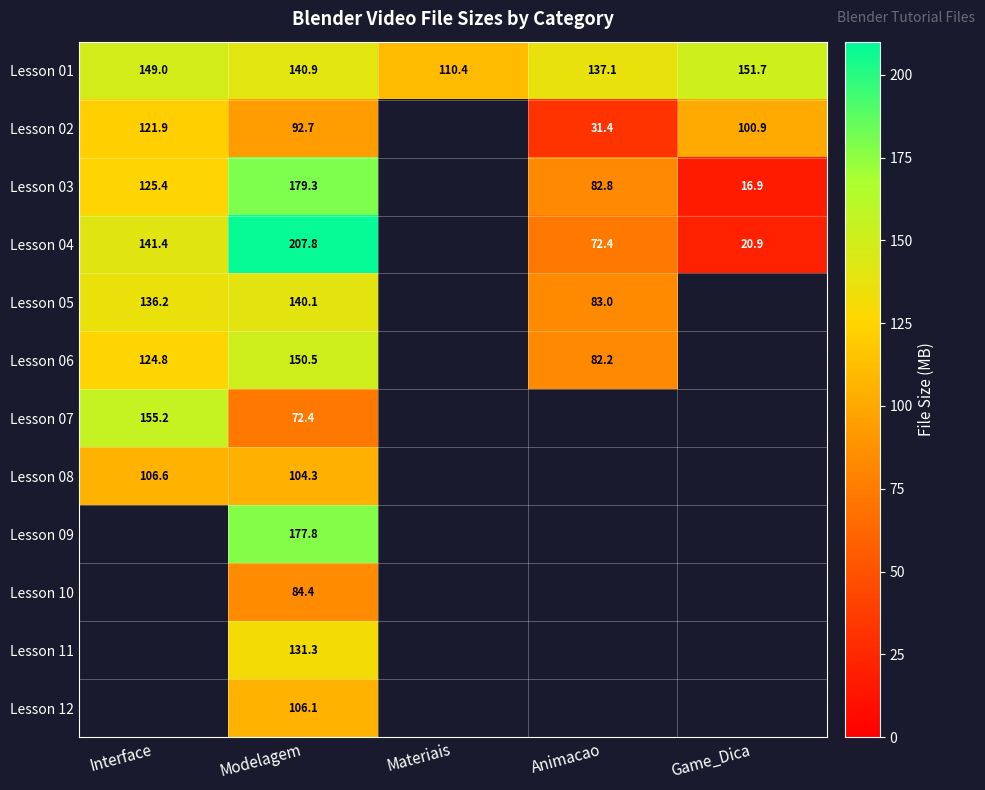

Is the value of Lesson 06 at Modelagem greater than the value of Lesson 08 at Interface?

Yes